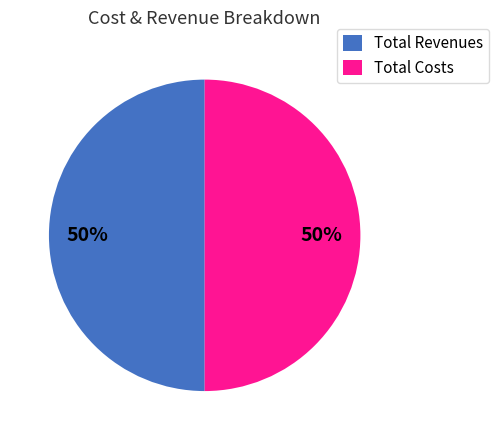

The Total Costs slice represents 50% of the pie. True or false?

True